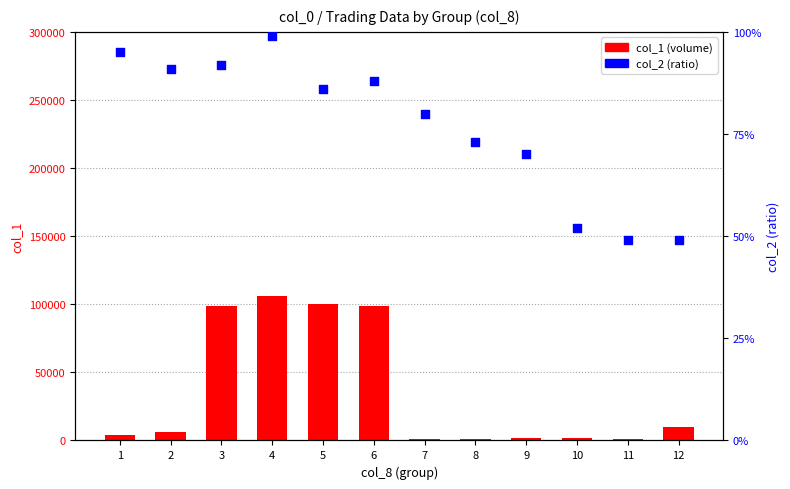

At how many categories does at least one series exceed 82024?

4